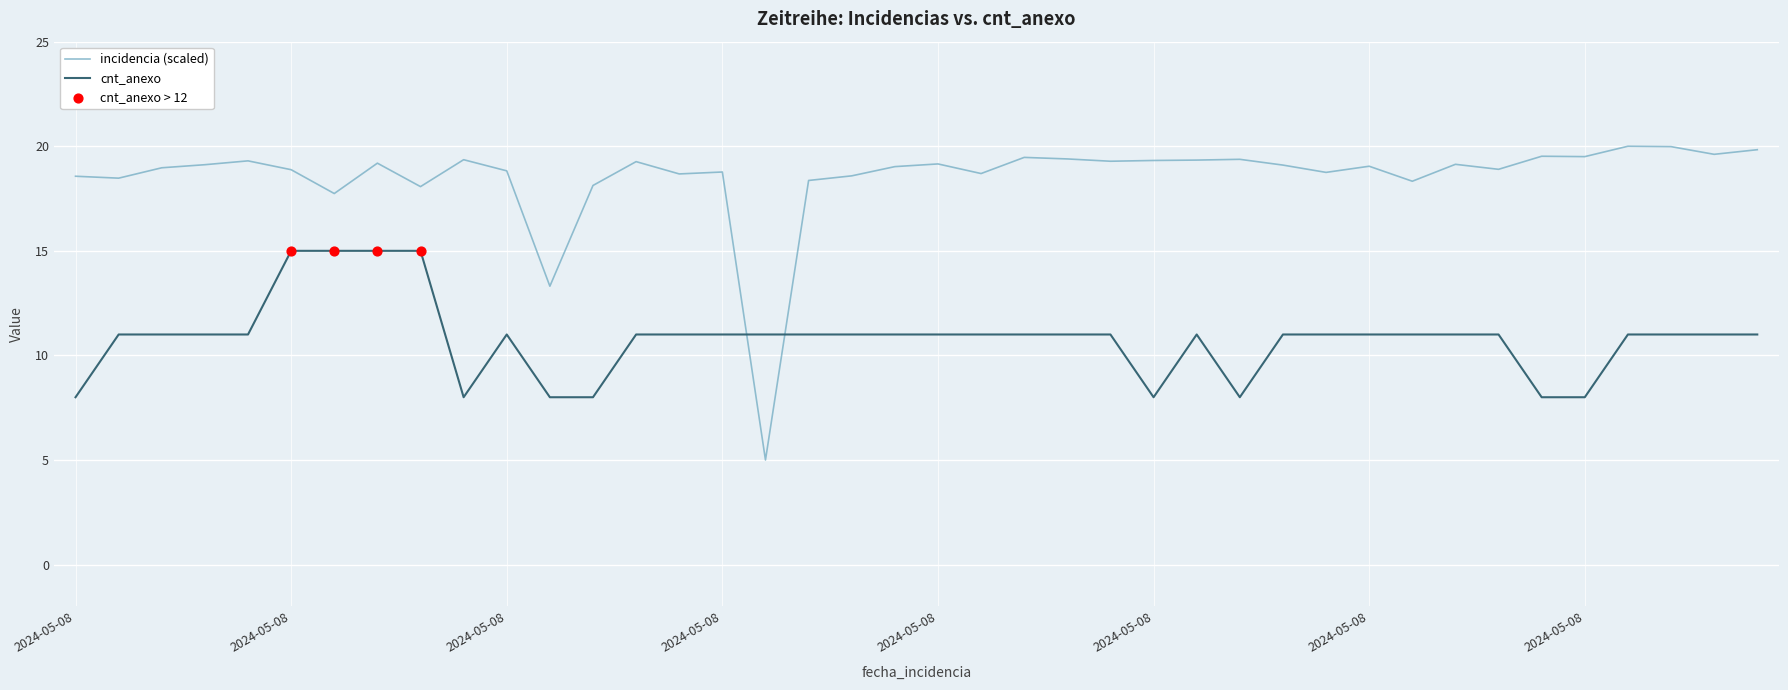

Which series has the largest total across all categories?

incidencia (scaled)